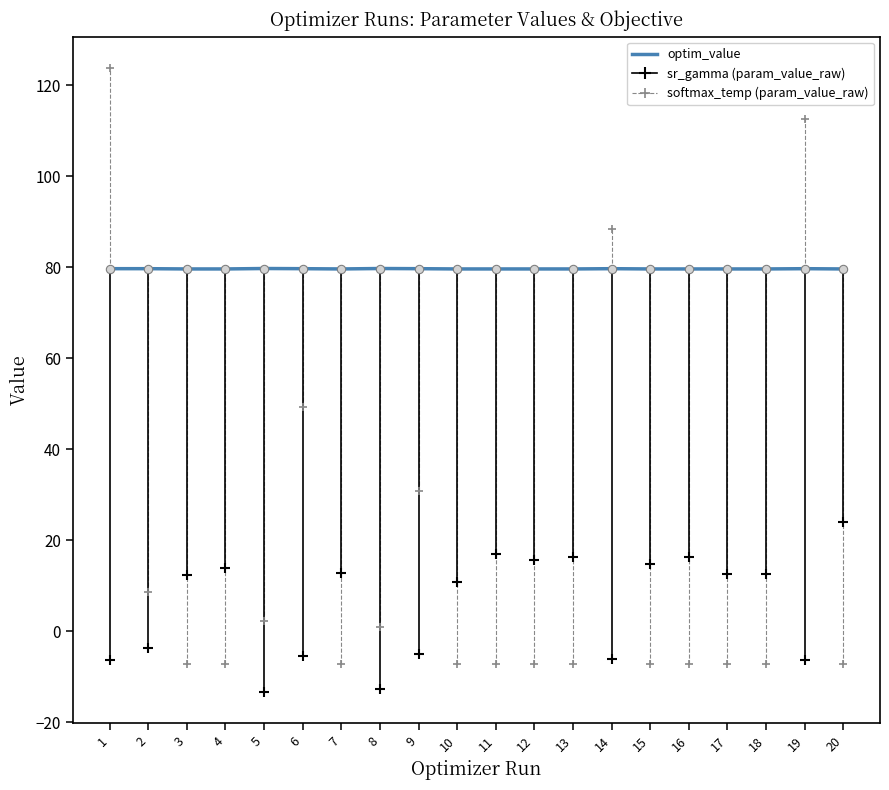

Does the chart have visible grid lines?

No